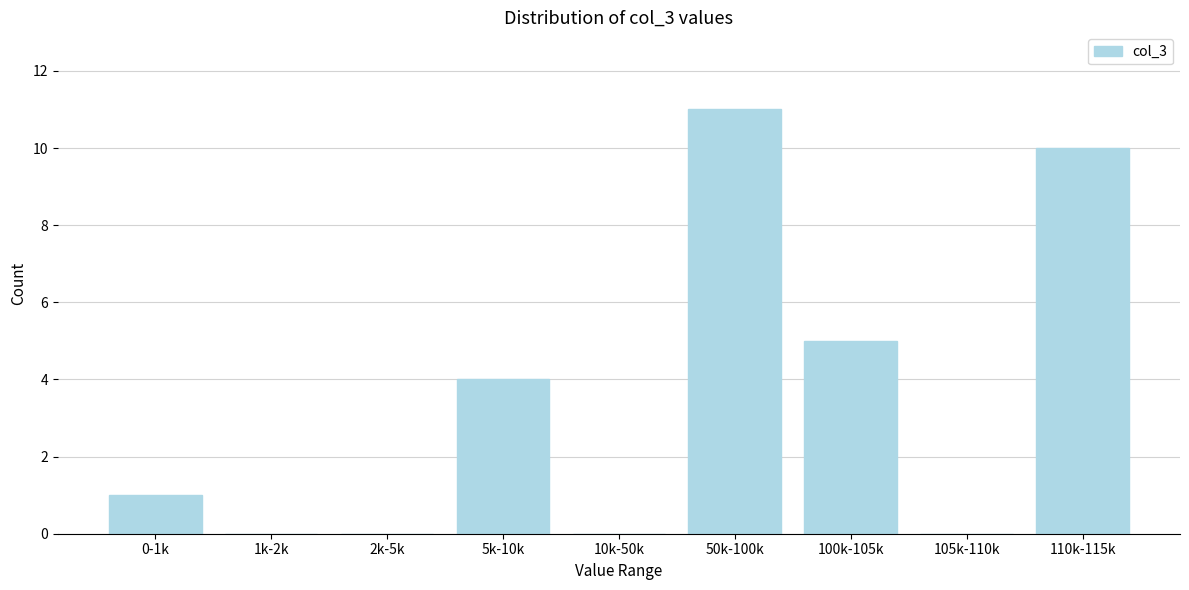

Reading left to right, what are all the values shown in this chart?

0-1k=1	1k-2k=0	2k-5k=0	5k-10k=4	10k-50k=0	50k-100k=11	100k-105k=5	105k-110k=0	110k-115k=10